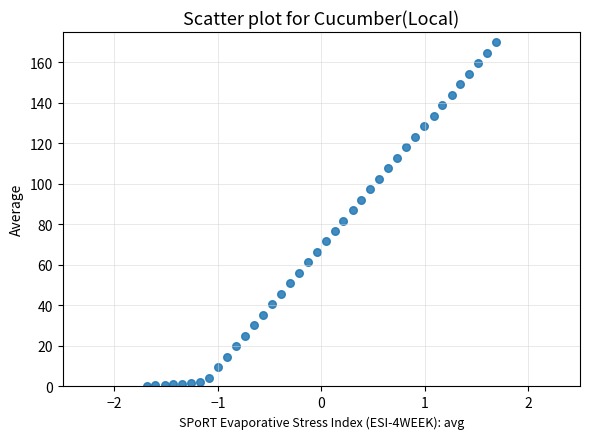

What is the range of X values (max minus min)?

3.4